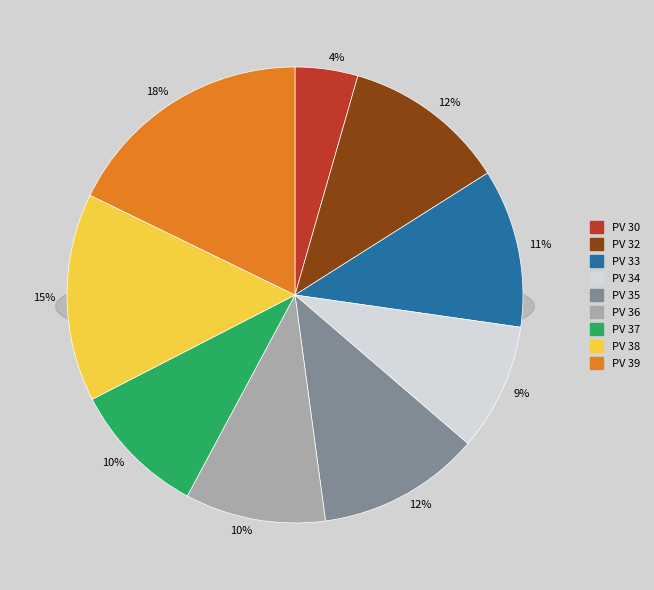

Which slice is the largest?

PV 39